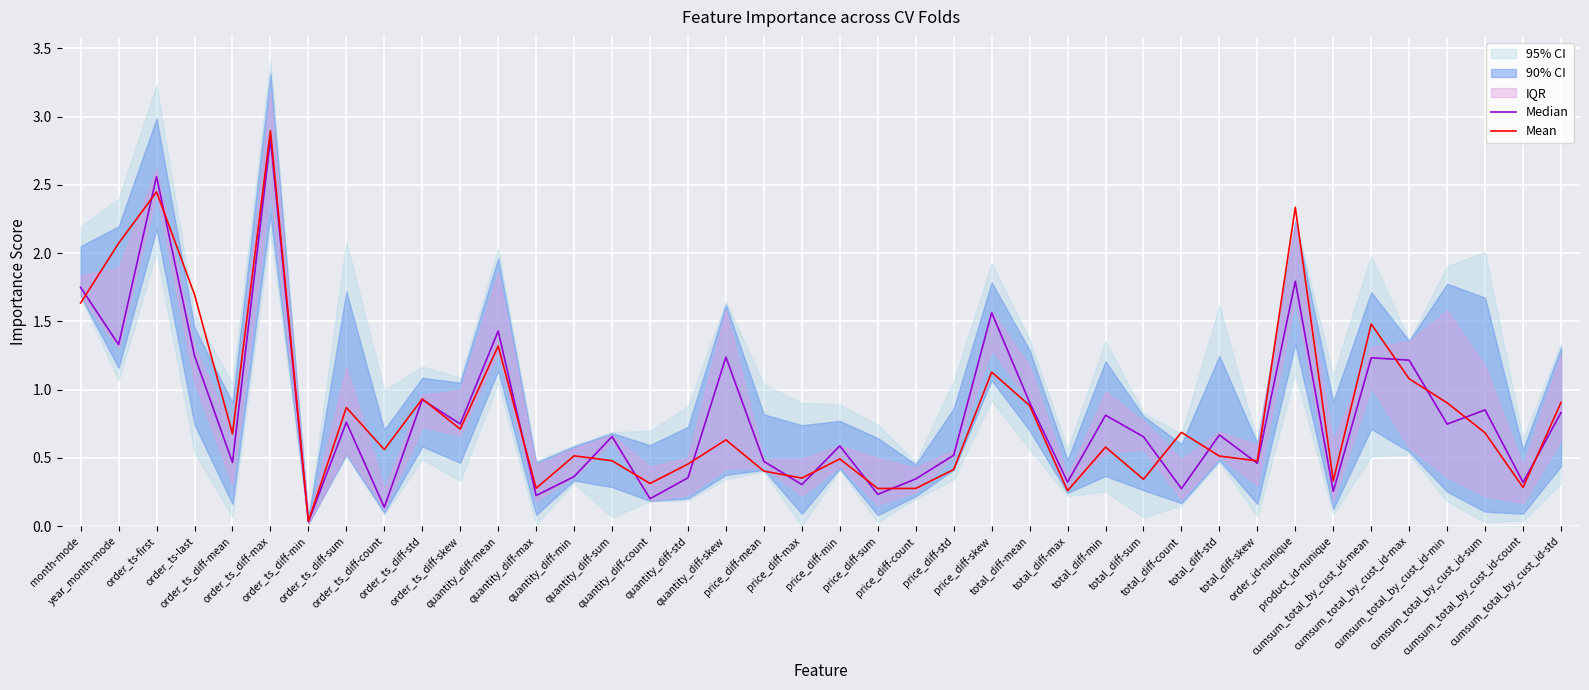

Which series has the largest total across all categories?

Mean